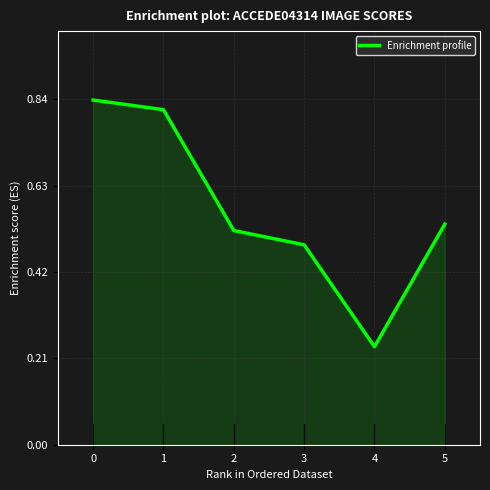

What is the difference between the second highest and minimum values?

0.6